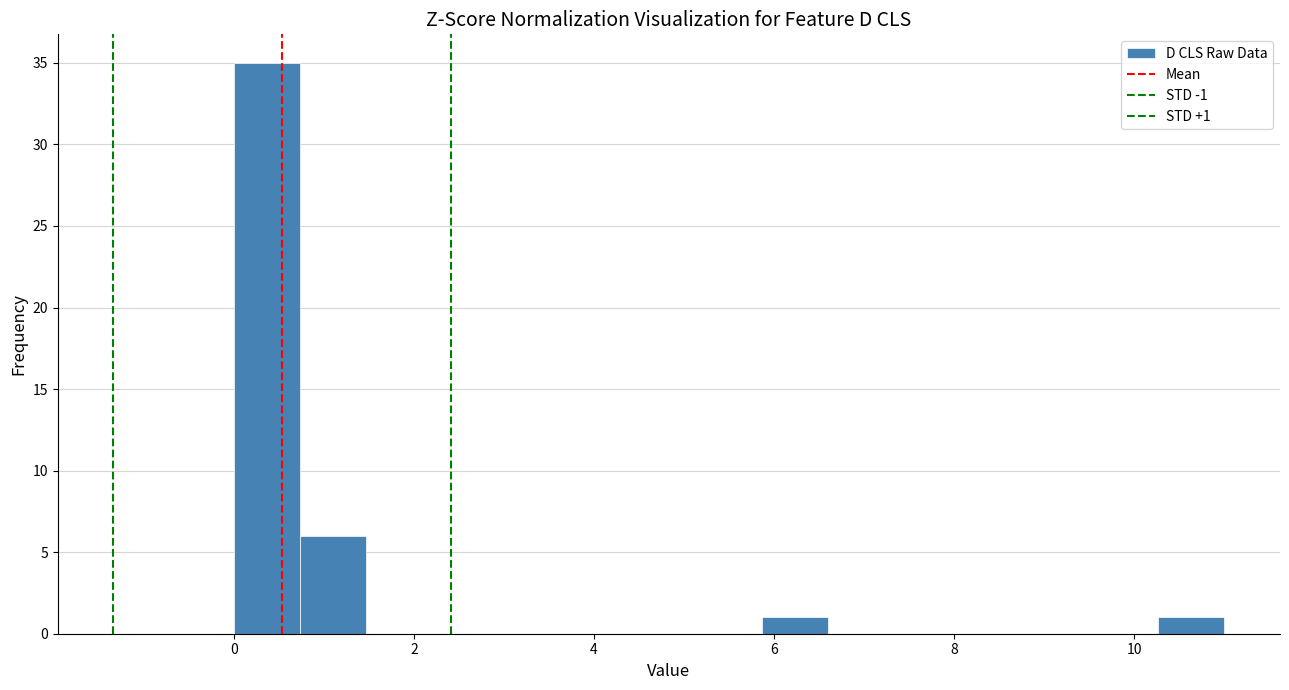

Around what value on the x-axis is the tallest bar? Give the approximate position of its centre, as read against the axis.

0.4